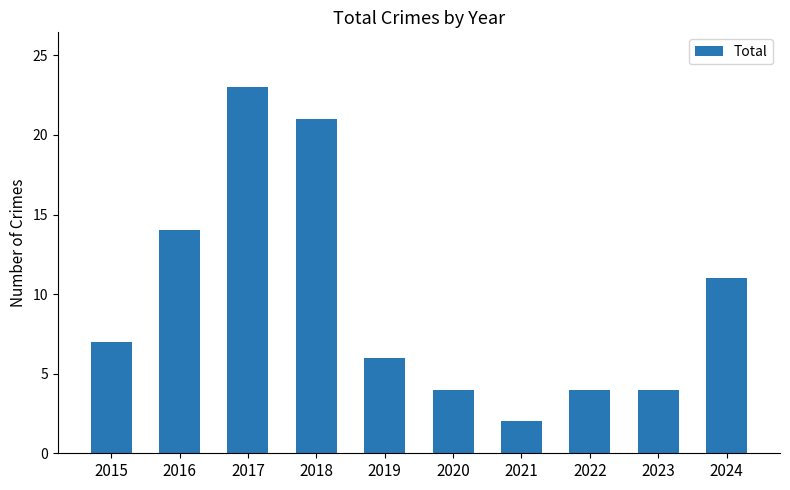

What is the ratio of the value at 2023 to the value at 2018?

0.2